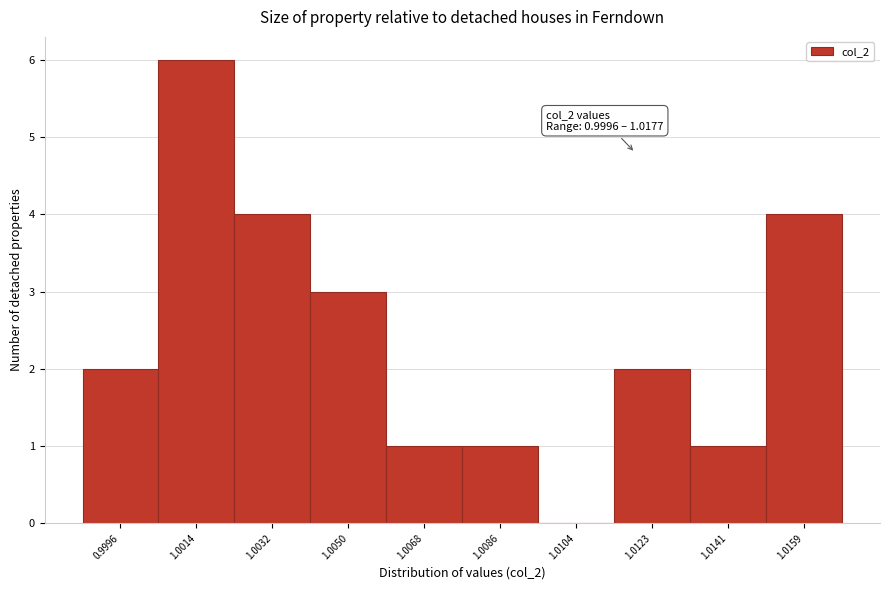

Reading left to right, extract all data points from this chart.

0.9996=2	1.0014=6	1.0032=4	1.0050=3	1.0068=1	1.0086=1	1.0104=0	1.0123=2	1.0141=1	1.0159=4